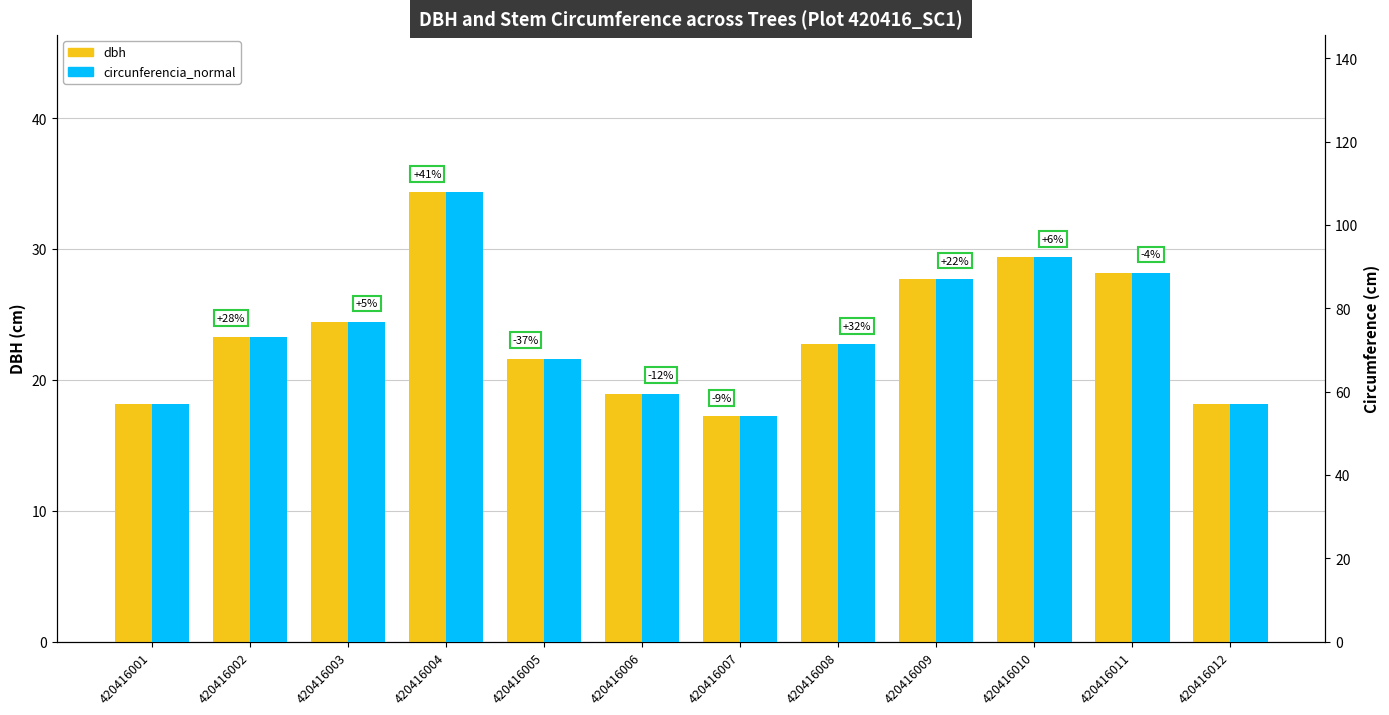

Are the bars grouped side by side (vs. stacked)?

Yes